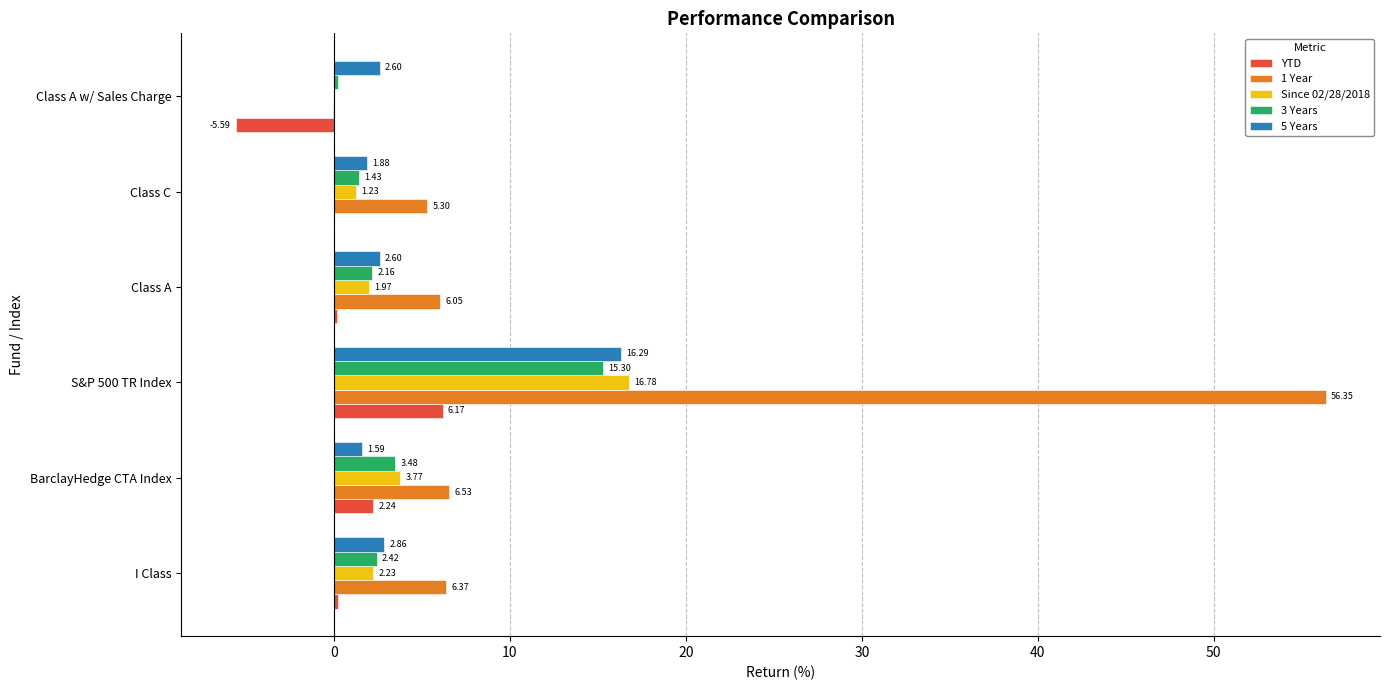

What is the sum of all Since 02/28/2018 values?

26.0